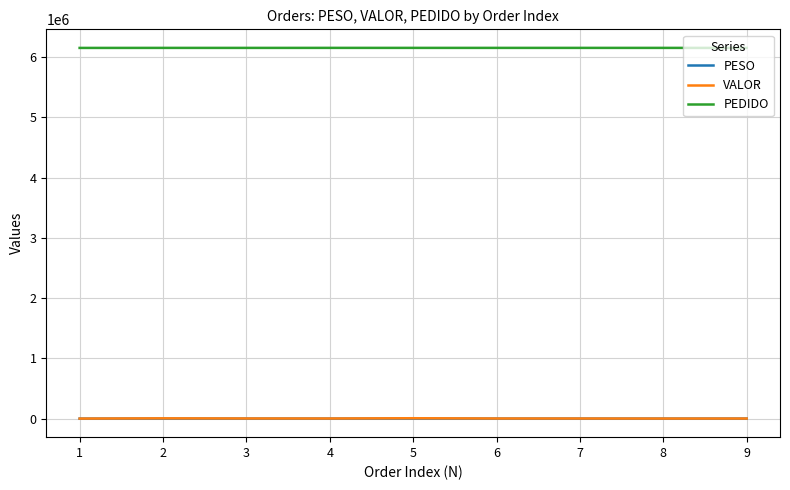

Is the value of PEDIDO at 4 greater than the value of VALOR at 8?

Yes